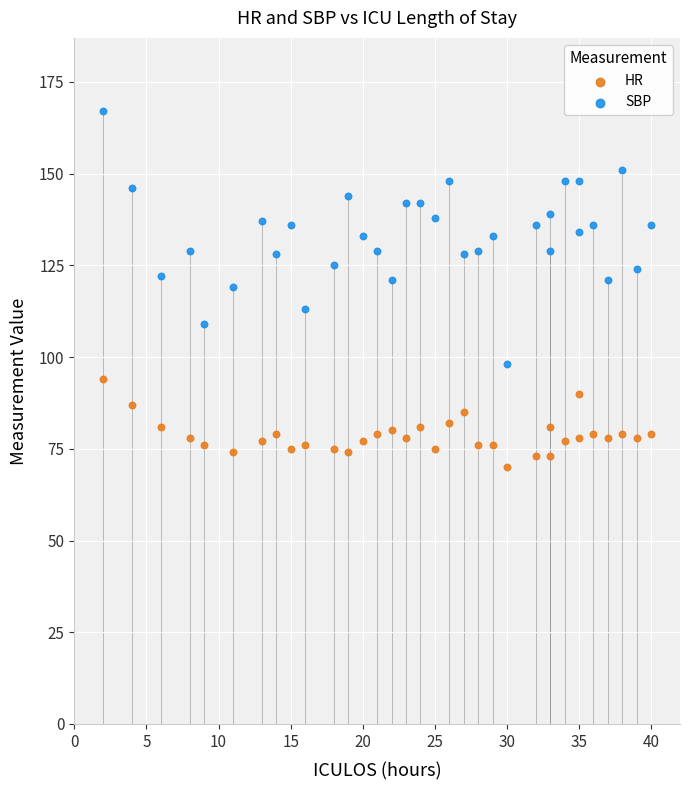

Which series has the largest Y range (max minus min)?

SBP